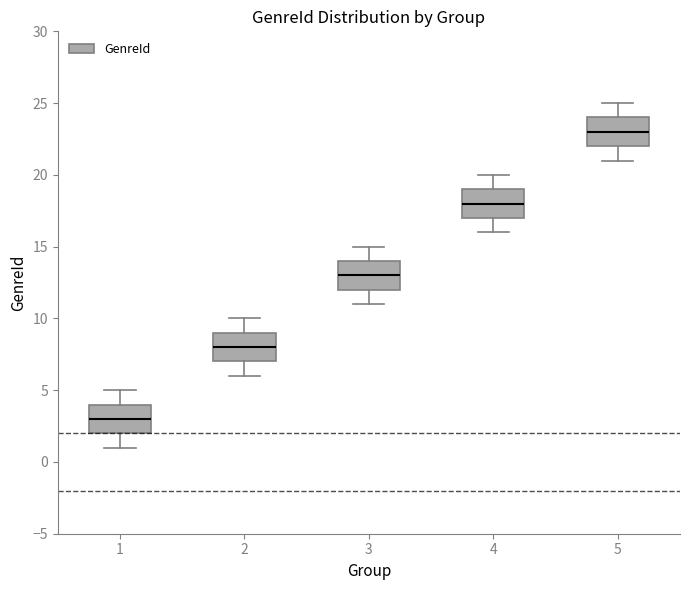

Reading left to right, read every box against the y-axis: the position of its median line, the range the box covers, and the ends of its whiskers. The values are not printed on the chart, so give them approximately, as read against the axis.

1: median 3, box 2 to 4, whiskers 1 to 5
2: median 8, box 7 to 9, whiskers 6 to 10
3: median 13, box 12 to 14, whiskers 11 to 15
4: median 18, box 17 to 19, whiskers 16 to 20
5: median 23, box 22 to 24, whiskers 21 to 25